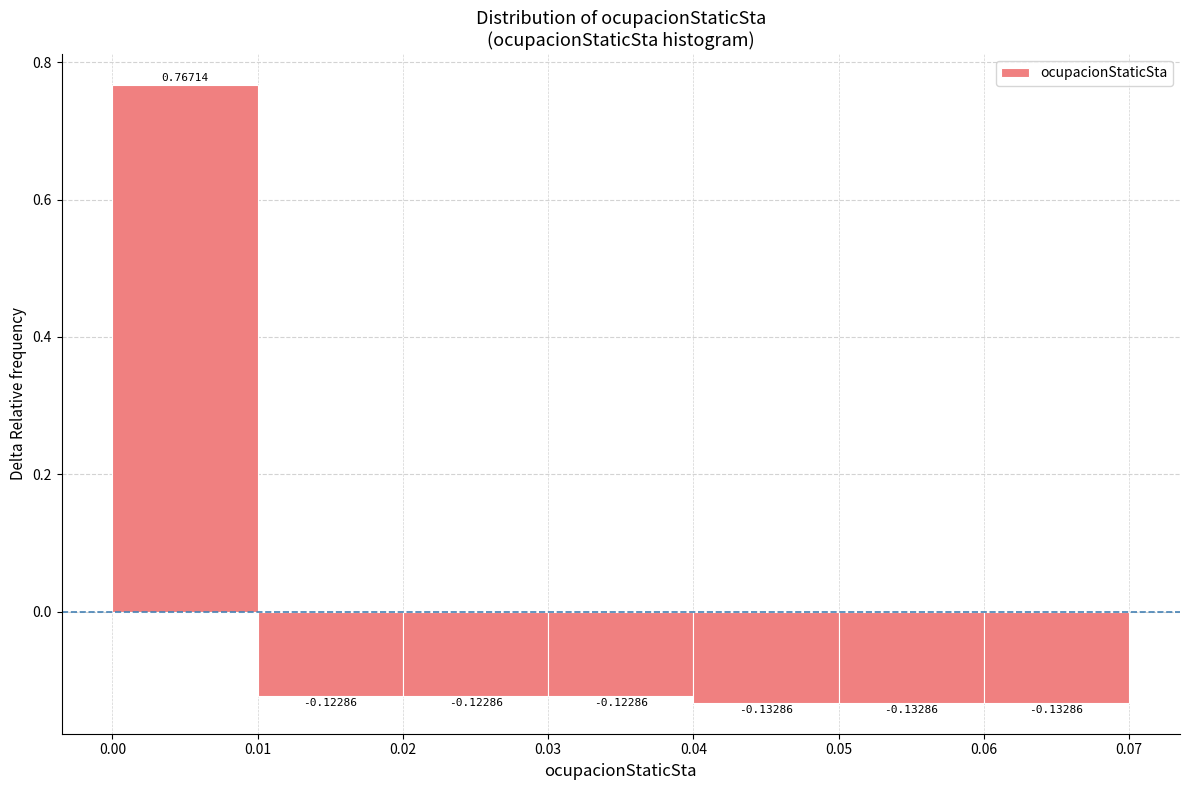

Over which range of the x-axis is the bar tallest?

0.00 to 0.01